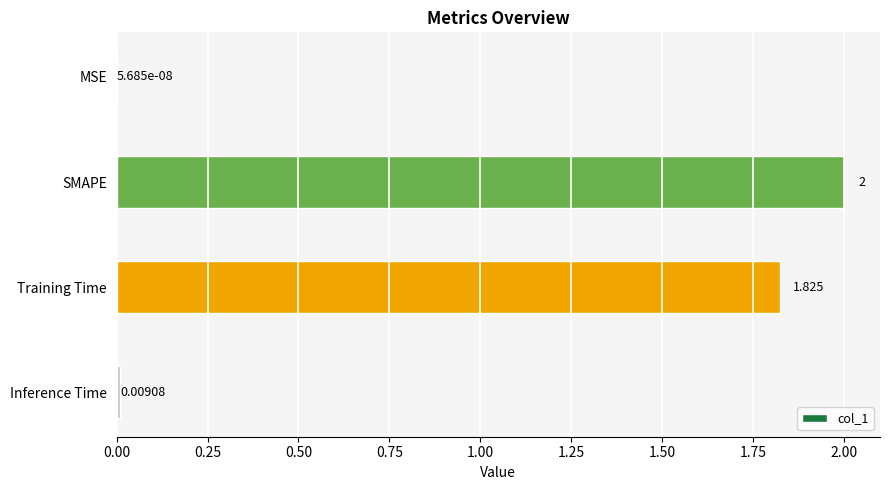

Between SMAPE and MSE, which is larger?

SMAPE